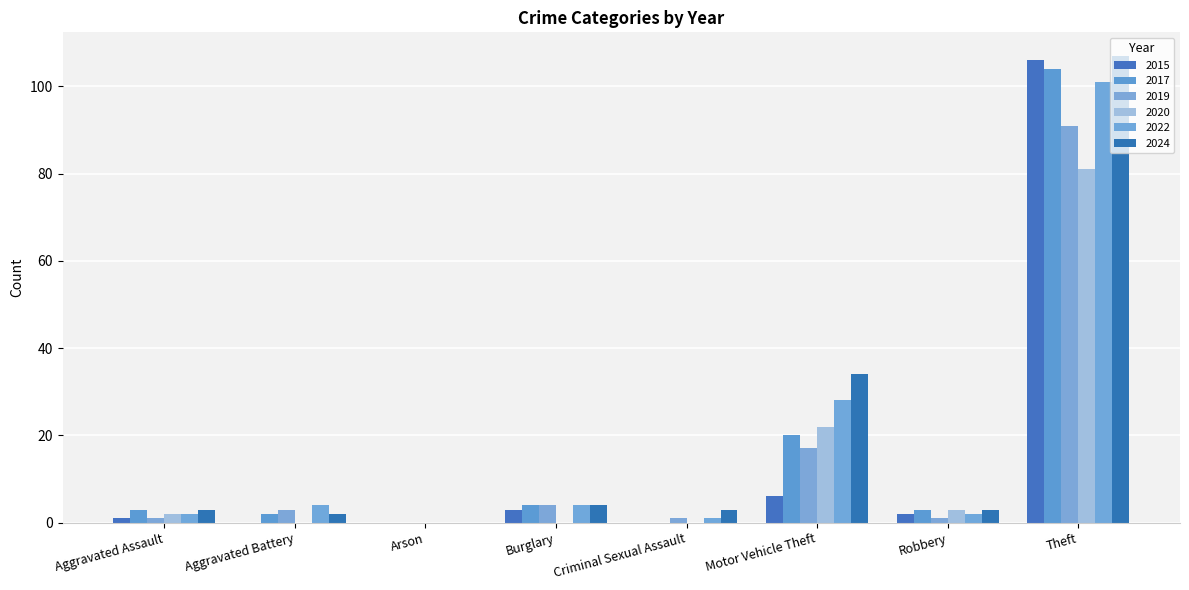

Which series has the largest total across all categories?

2024